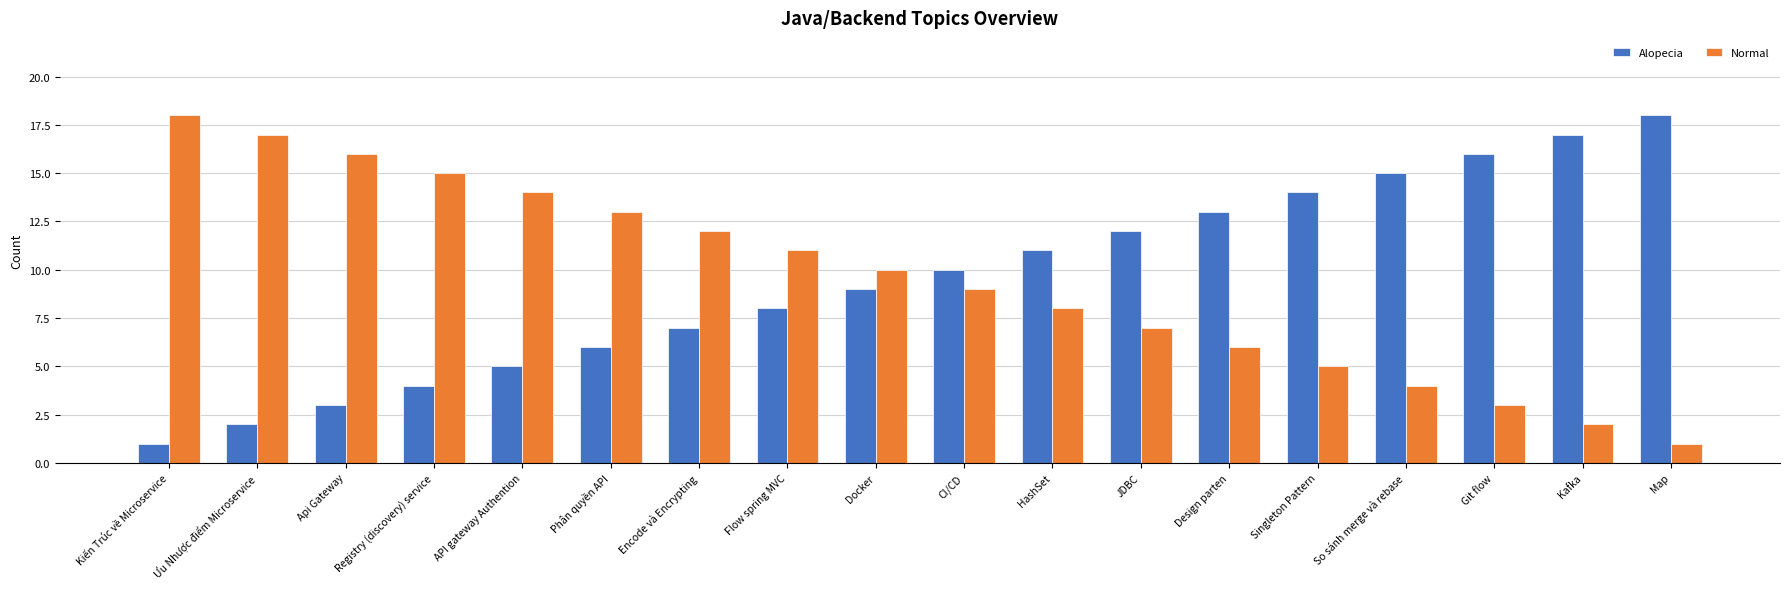

What is the smallest value displayed?

1